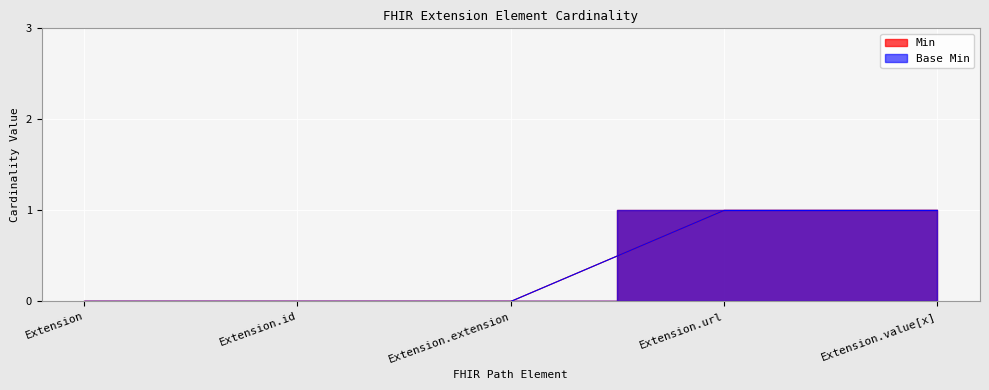

True or false: Base Min and Min cross at least once.

False